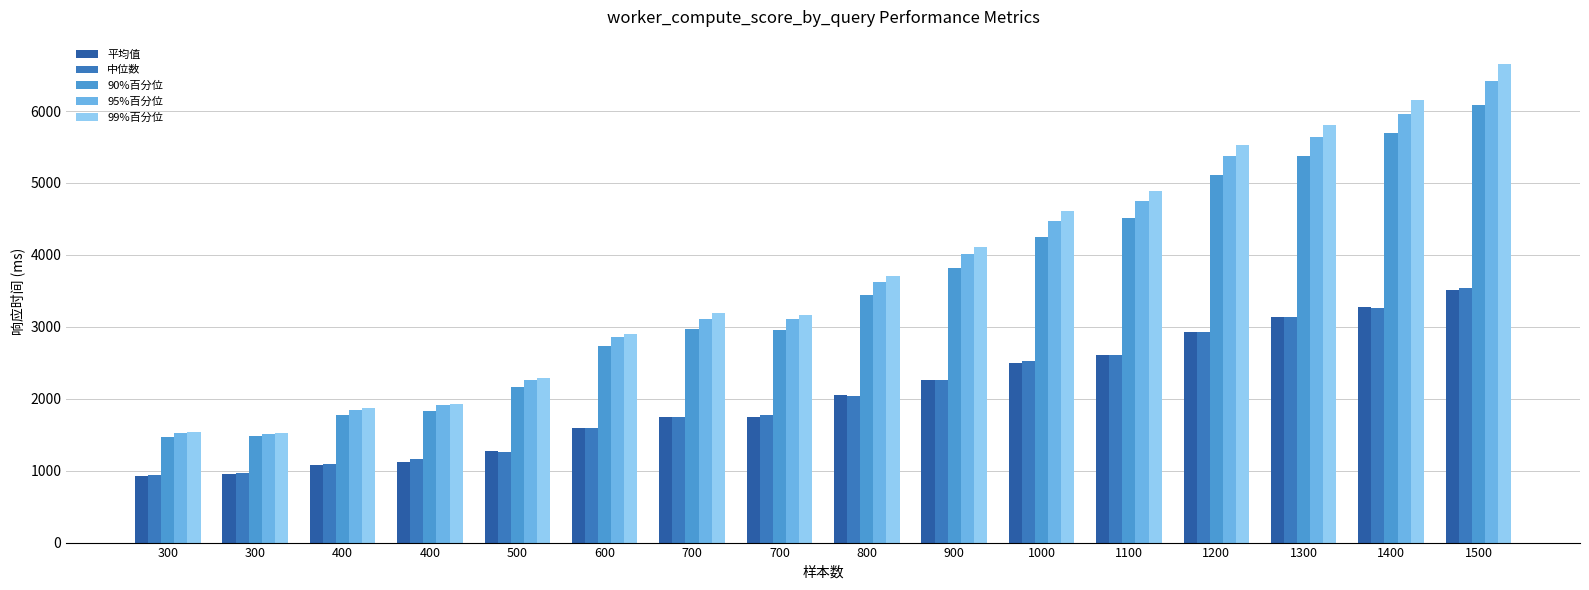

How many groups of bars are there?

16